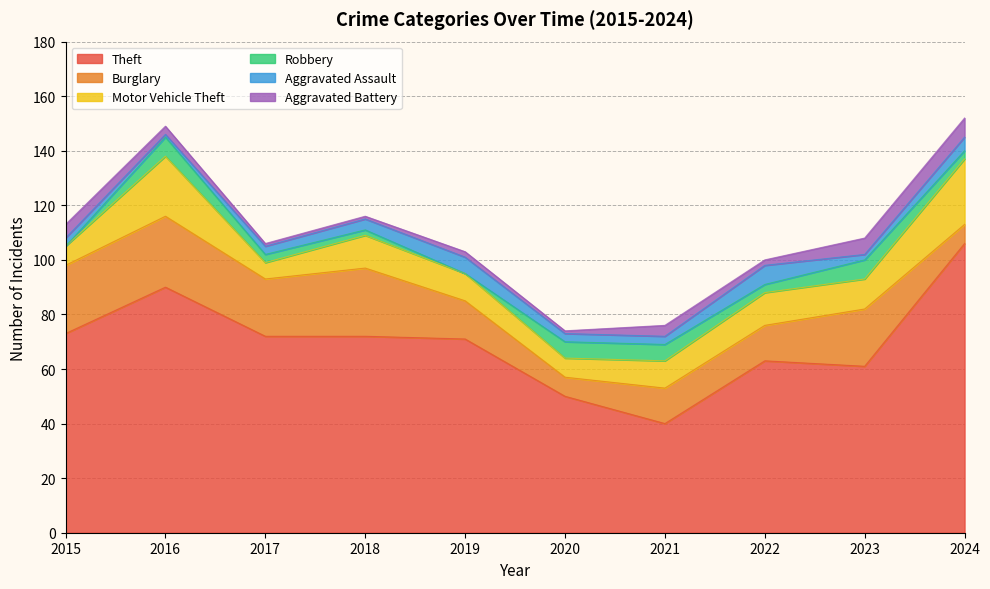

List the series in order of their peak value, lowest first.

Robbery, Aggravated Assault, Aggravated Battery, Motor Vehicle Theft, Burglary, Theft